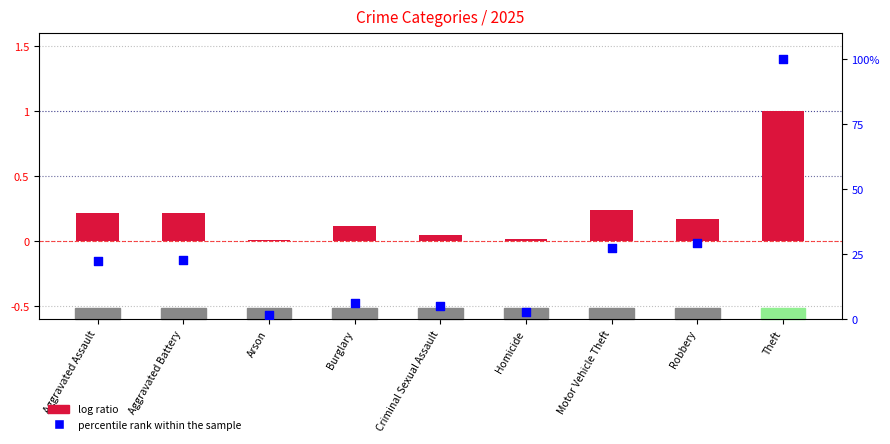

Which series has the largest Y range (max minus min)?

log ratio